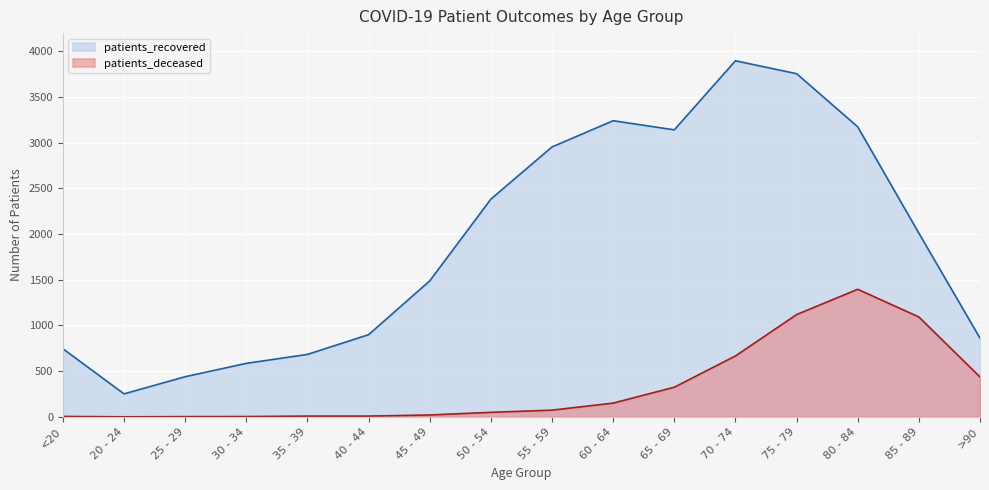

True or false: patients_recovered and patients_deceased cross at least once.

False